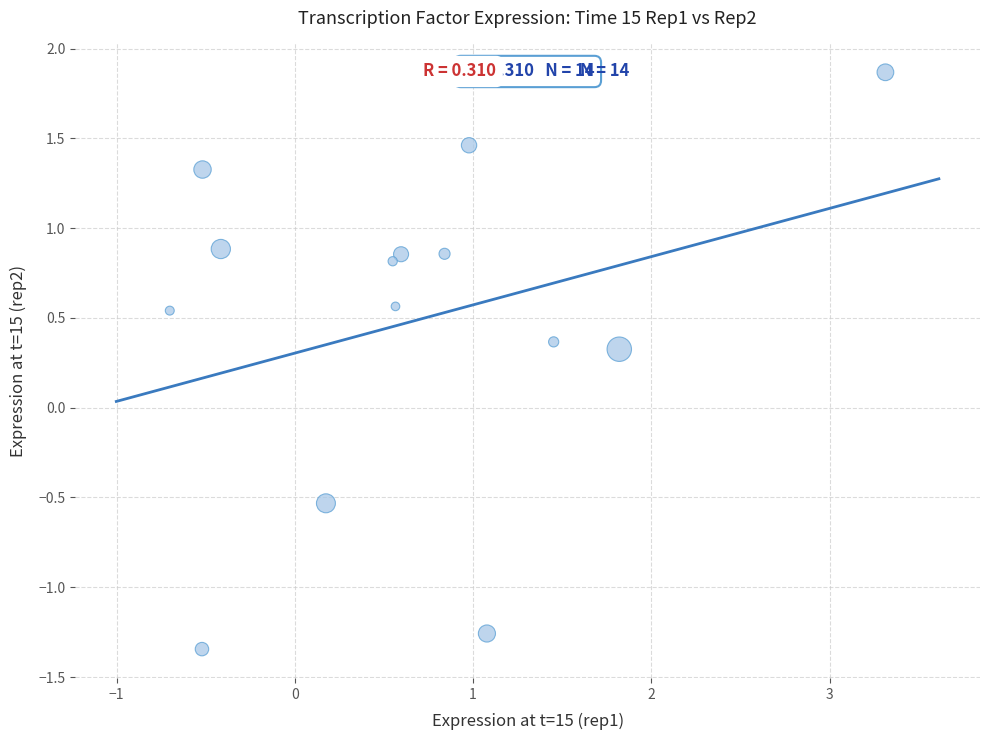

What Y value in the scatter plot is closest to 0?

0.3